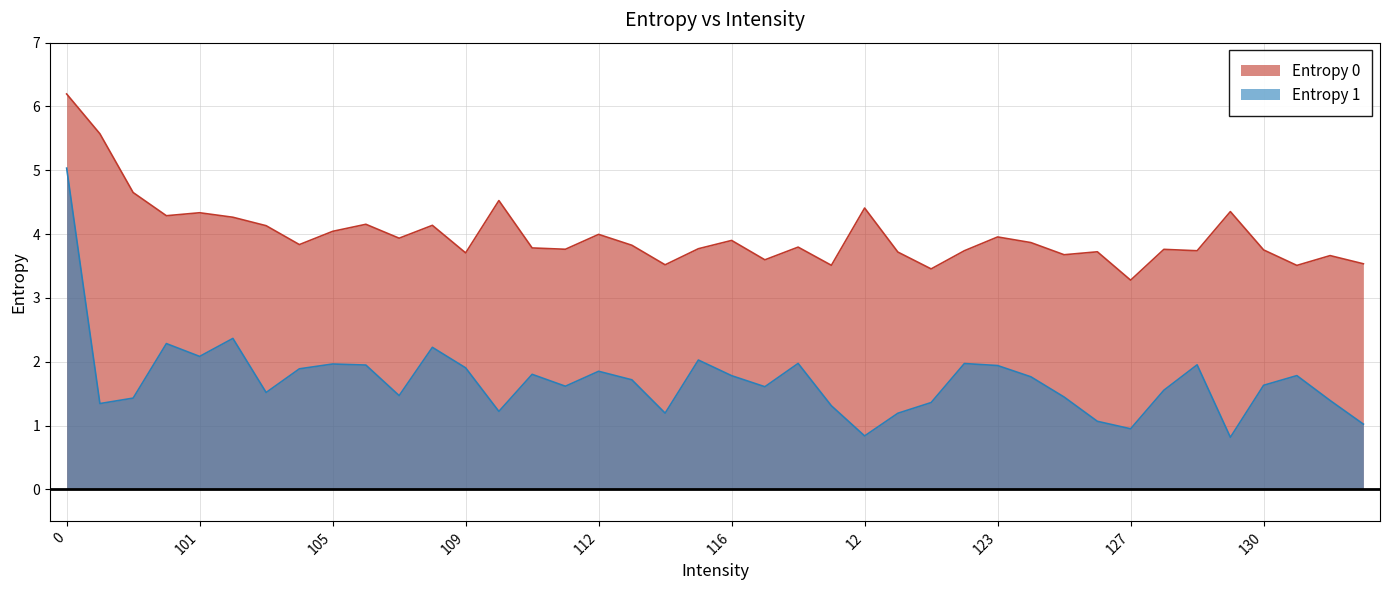

Reading left to right, transcribe all the data shown in this chart.

Entropy 0: 6.2	5.6	4.7	4.3	4.3	4.3	4.1	3.8	4.0	4.2	3.9	4.1	3.7	4.5	3.8	3.8	4.0	3.8	3.5	3.8	3.9	3.6	3.8	3.5	4.4	3.7	3.5	3.7	4.0	3.9	3.7	3.7	3.3	3.8	3.7	4.4	3.8	3.5	3.7	3.5
Entropy 1: 5.0	1.3	1.4	2.3	2.1	2.4	1.5	1.9	2.0	1.9	1.5	2.2	1.9	1.2	1.8	1.6	1.9	1.7	1.2	2.0	1.8	1.6	2.0	1.3	0.8	1.2	1.4	2.0	1.9	1.8	1.4	1.1	1.0	1.6	2.0	0.8	1.6	1.8	1.4	1.0